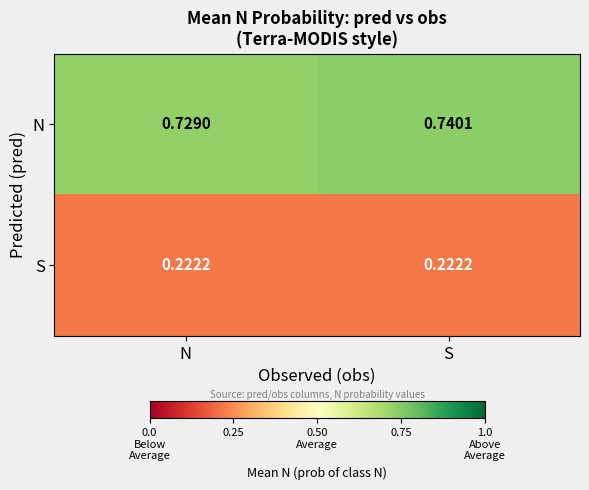

Which series has the largest range (max minus min)?

N